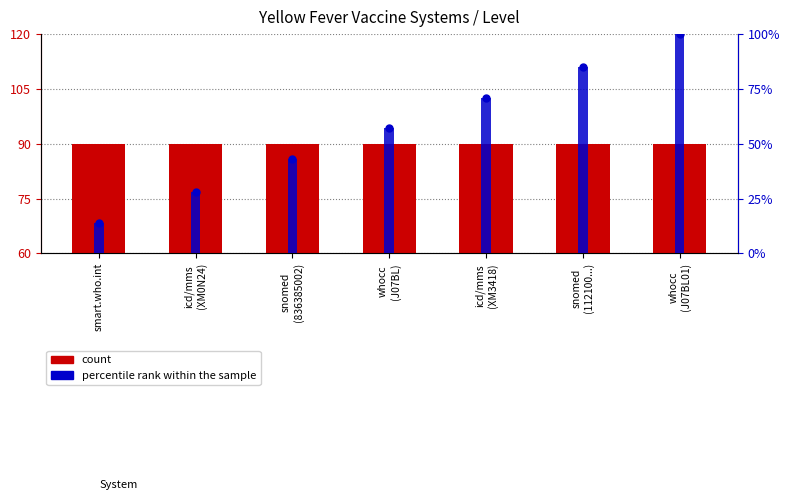

Which series has the largest total across all categories?

percentile rank within the sample